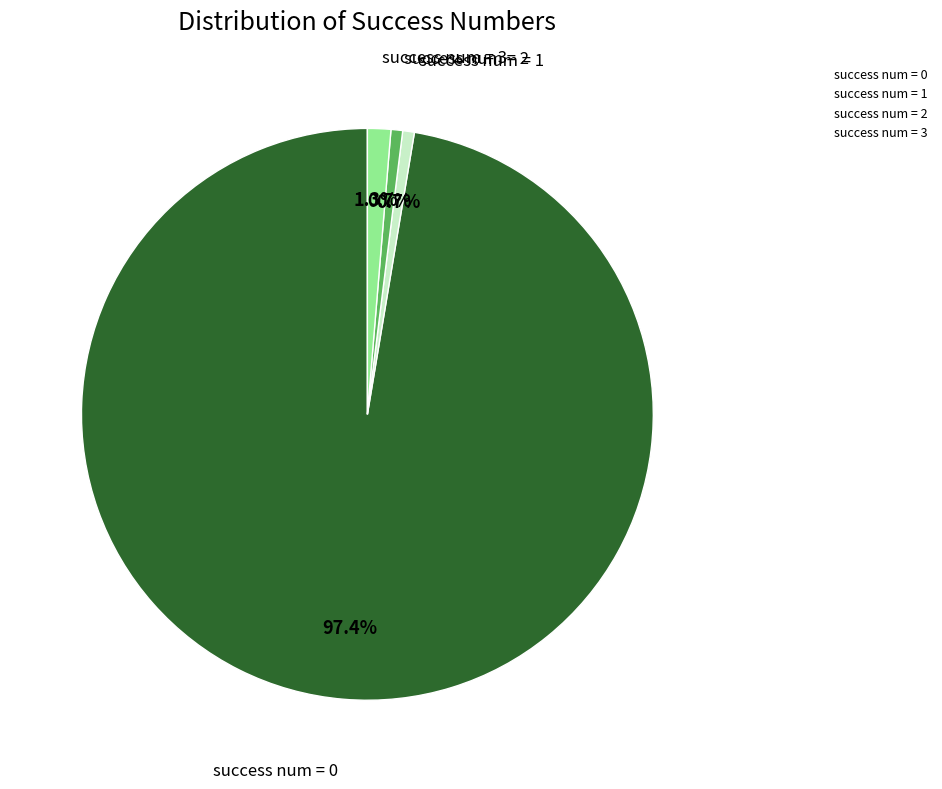

Does any single category account for the majority?

Yes